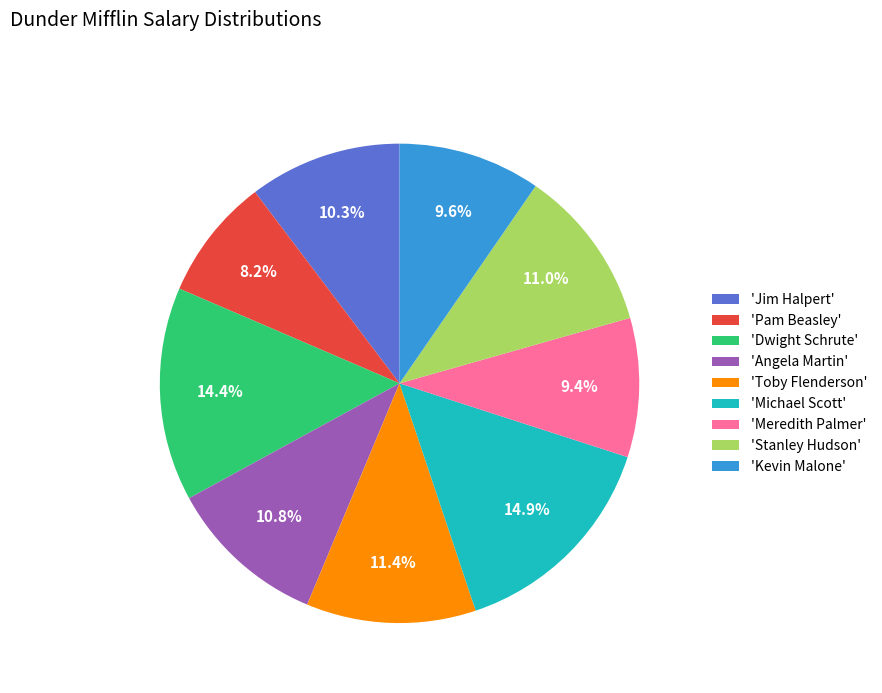

Is 'Kevin Malone' the majority of the pie?

No